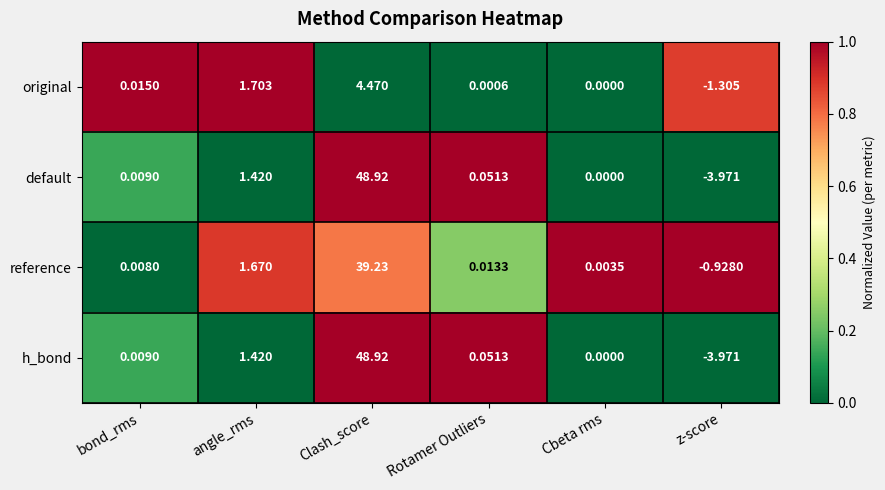

Is the value of original at Cbeta rms greater than the value of h_bond at angle_rms?

No